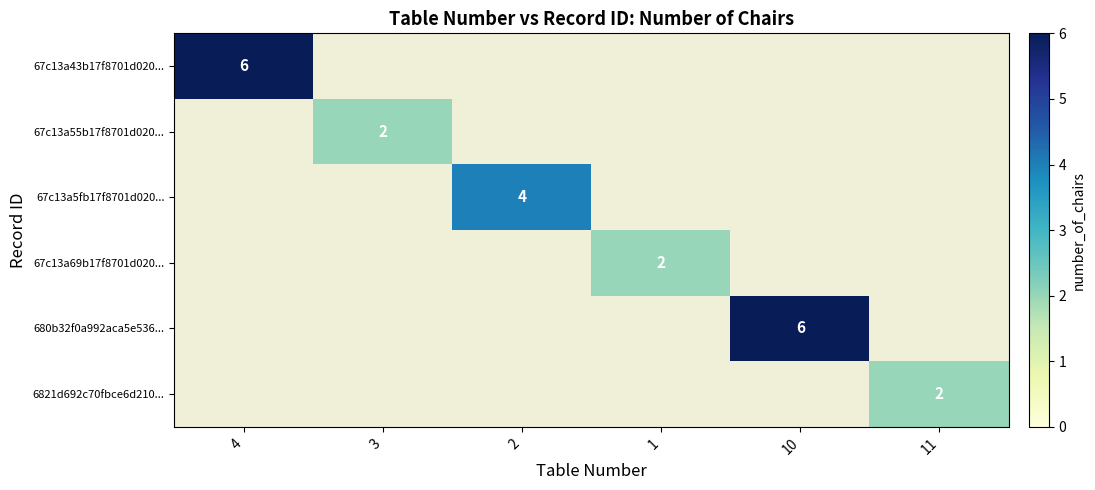

What is the smallest value displayed?

2.0